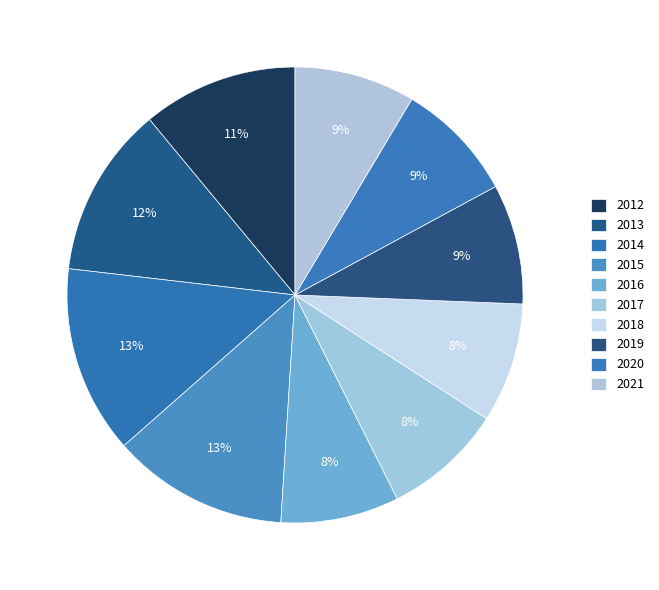

What percentage is NOT represented by 2018?

91.5%